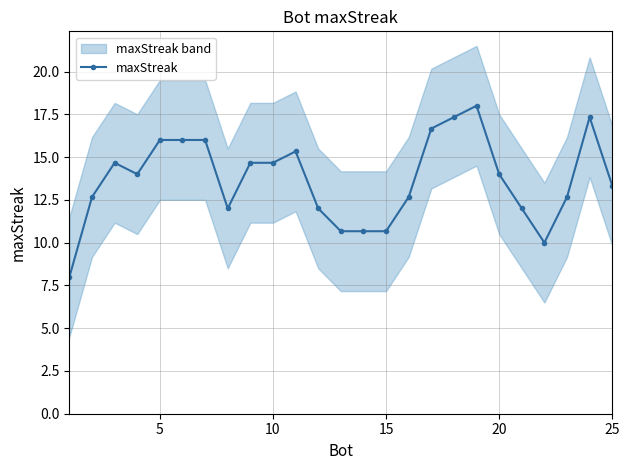

How many points are lower than both their immediate neighbors (excluding endpoints)?

3